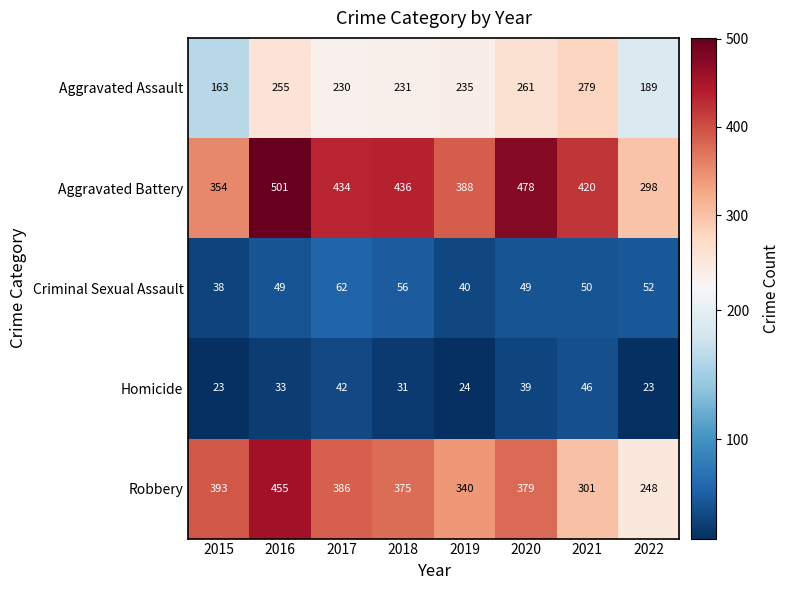

What is the approximate value of Aggravated Battery at 2018, to the nearest 10?

440